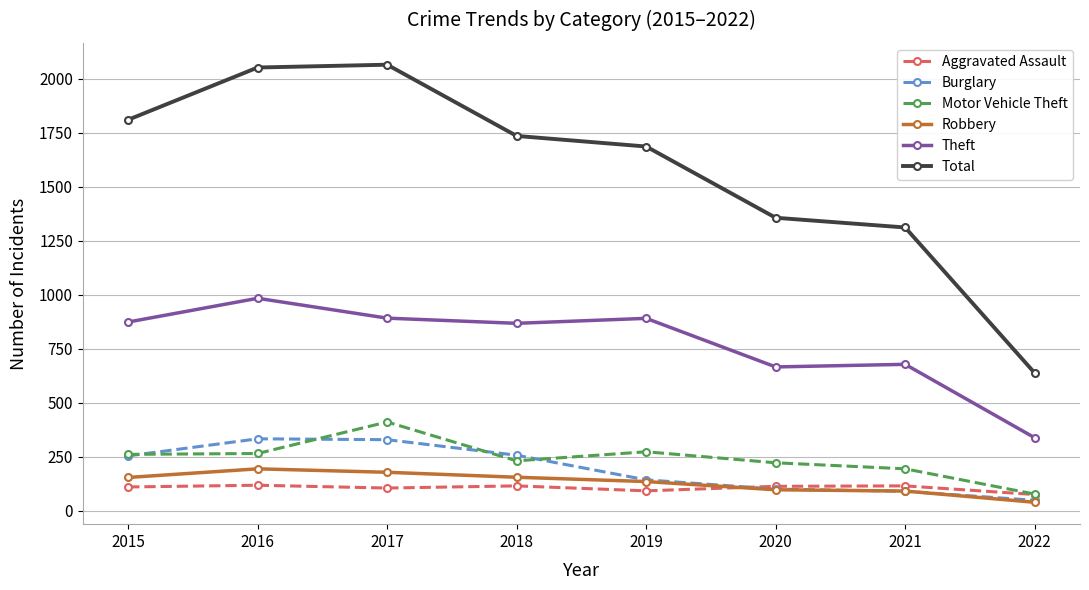

True or false: Aggravated Assault and Total intersect in this chart.

False